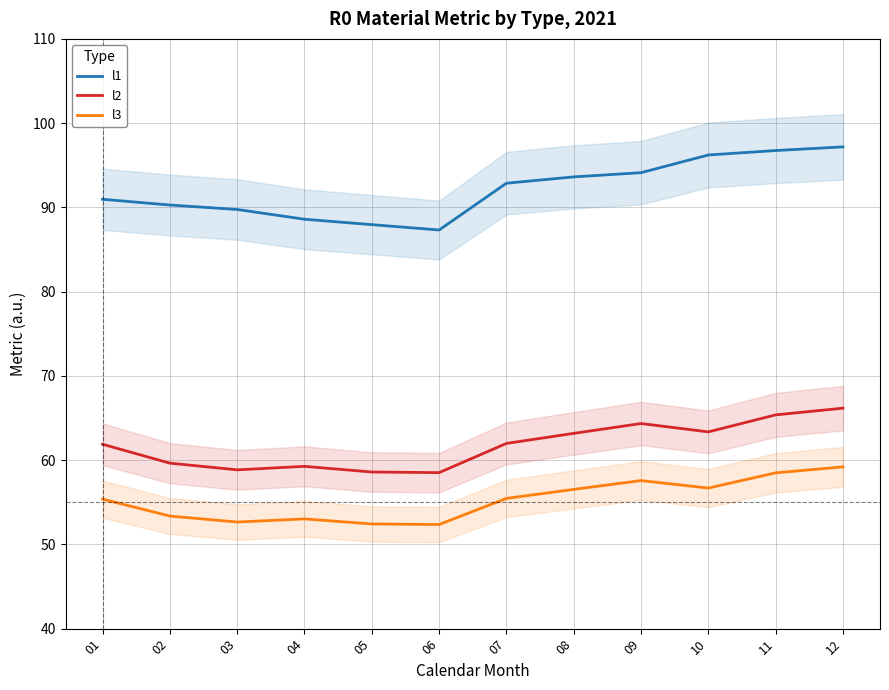

Is it true that l3 equals 105.5 at 12?

False